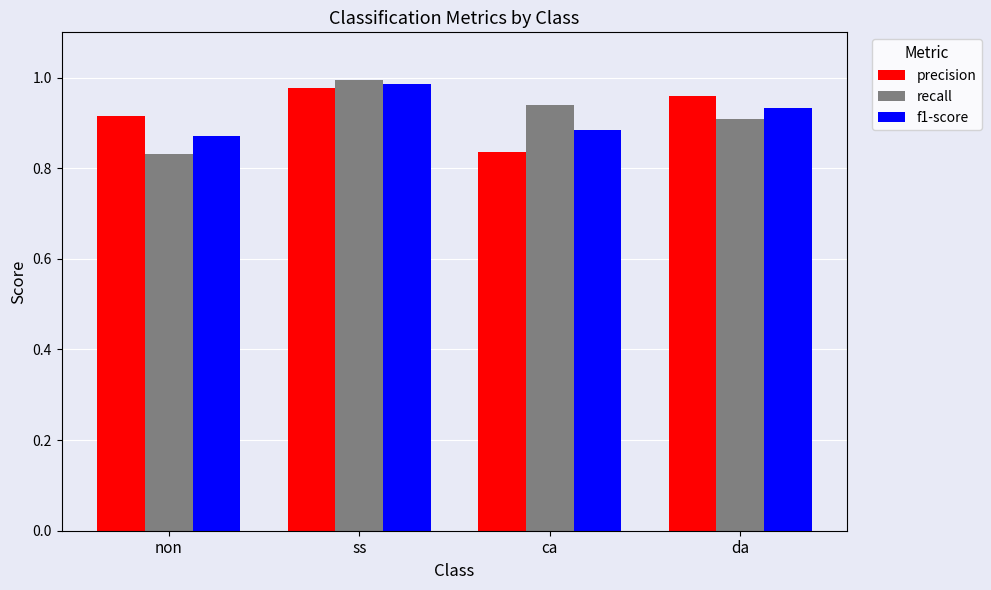

Is the value of f1-score at ss greater than the value of recall at ss?

No